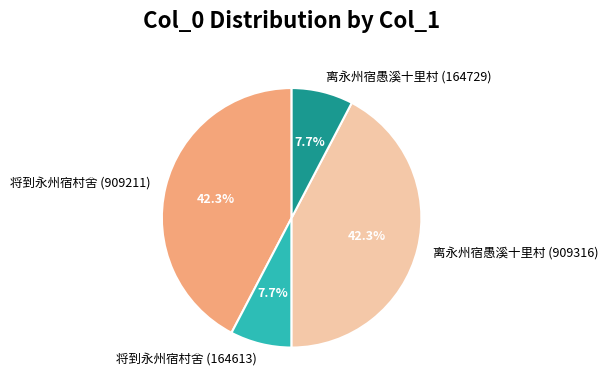

What is the ratio of the value at 将到永州宿村舍 (164613) to the value at 离永州宿愚溪十里村 (164729)?

1.0